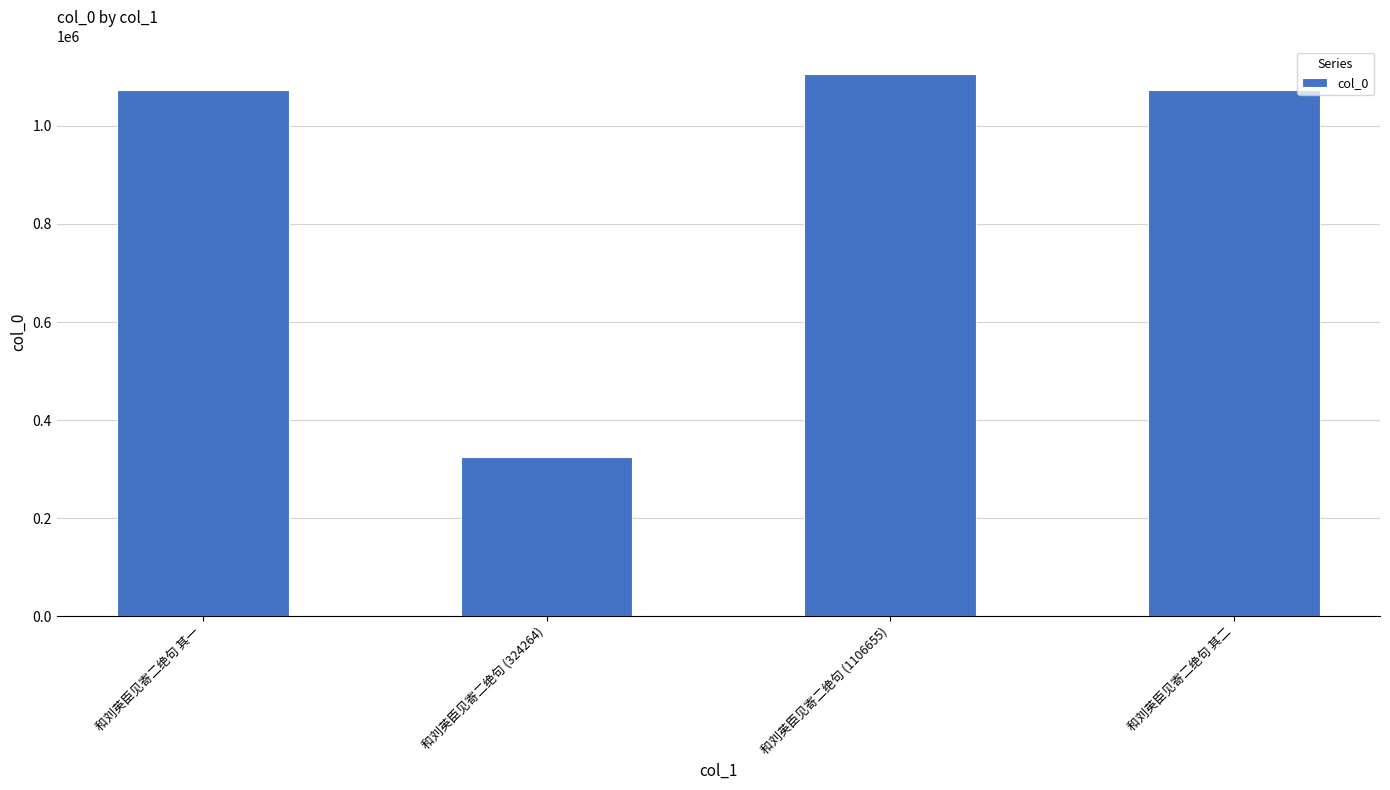

What is the value of the 4th bar from the left?

1073033